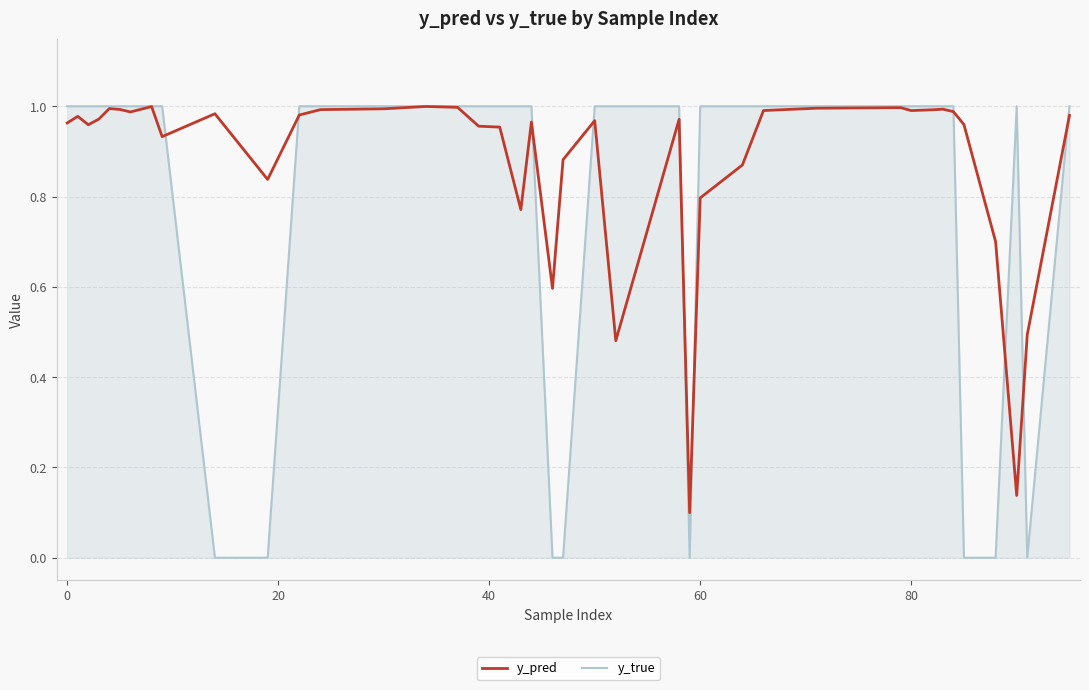

Which series has the widest spread of values?

y_true